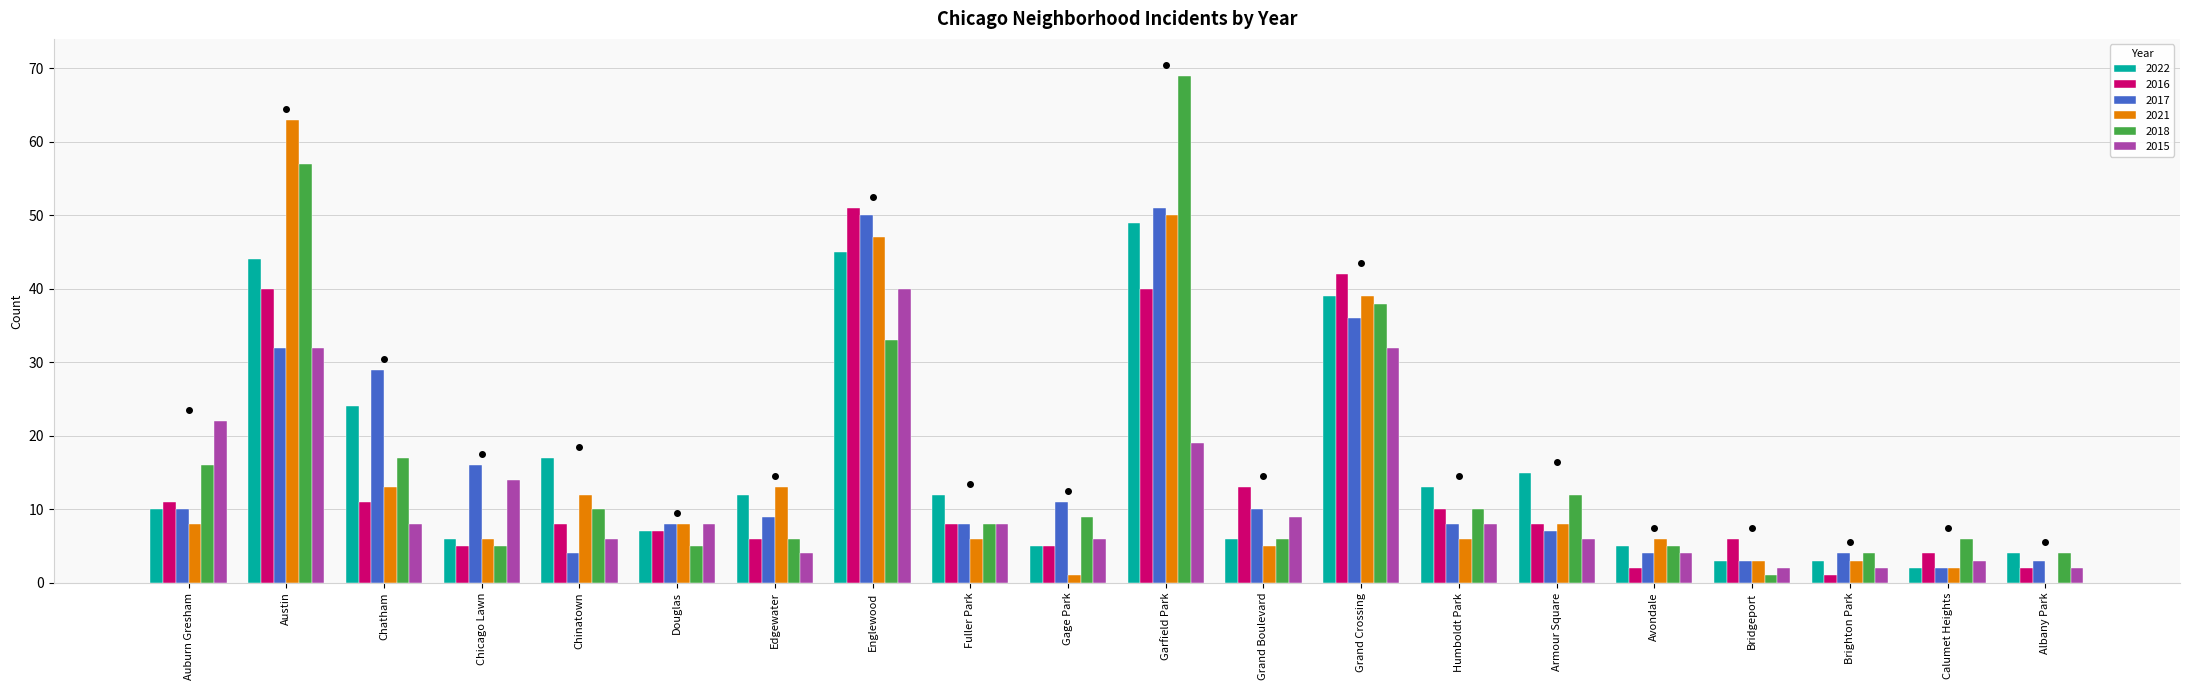

At which label is 2017 closest to 26?

Chatham